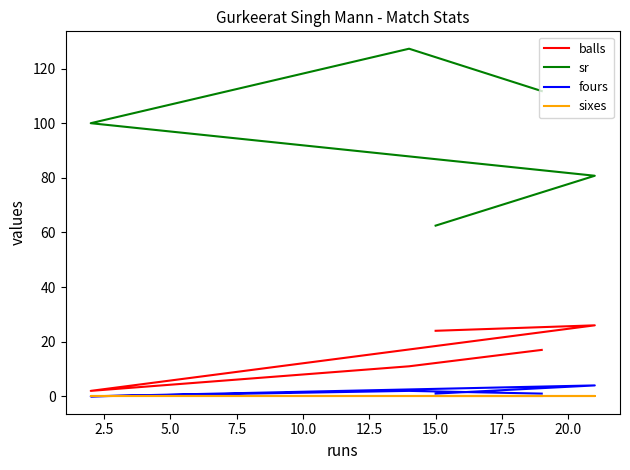

Does the chart have visible grid lines?

No